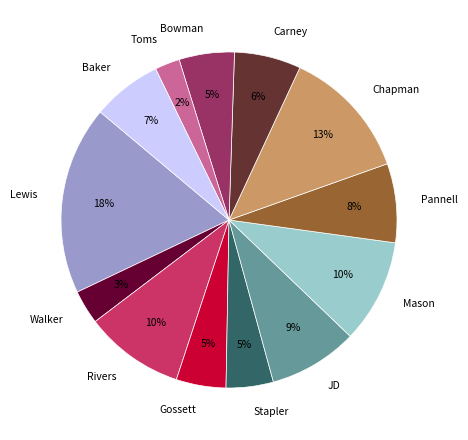

True or false: JD accounts for 1% of the total.

False